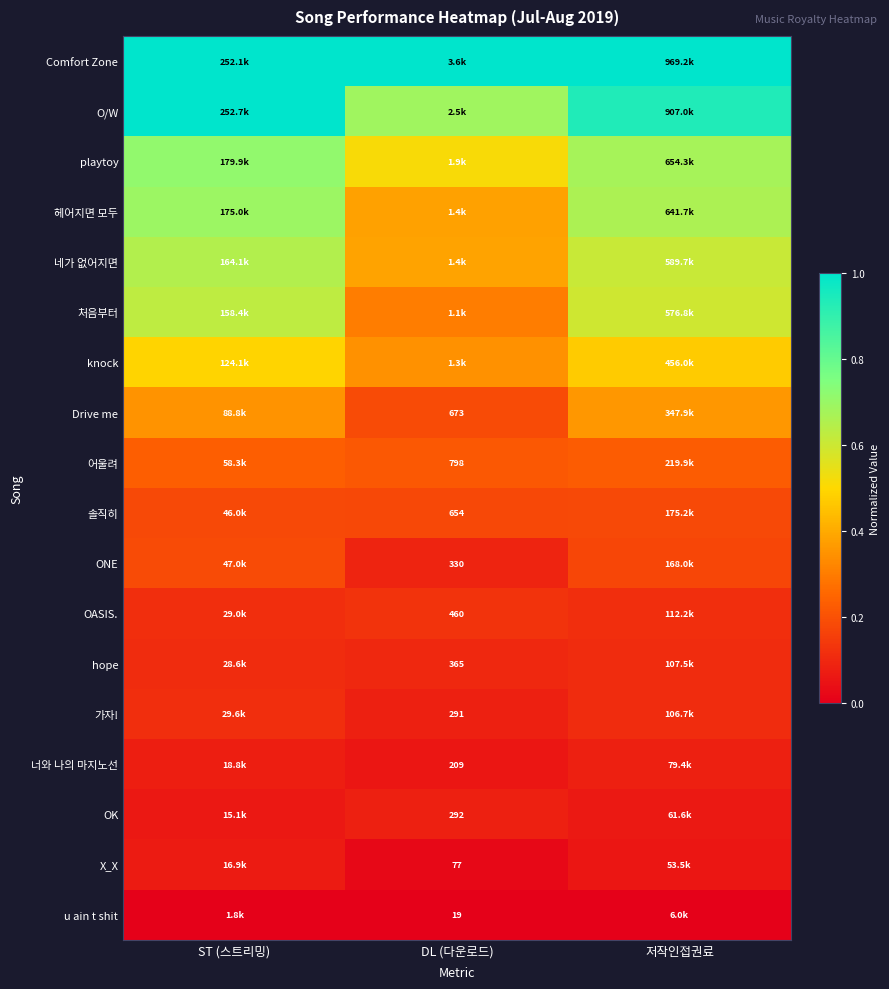

At how many categories does at least one series exceed 0?

3